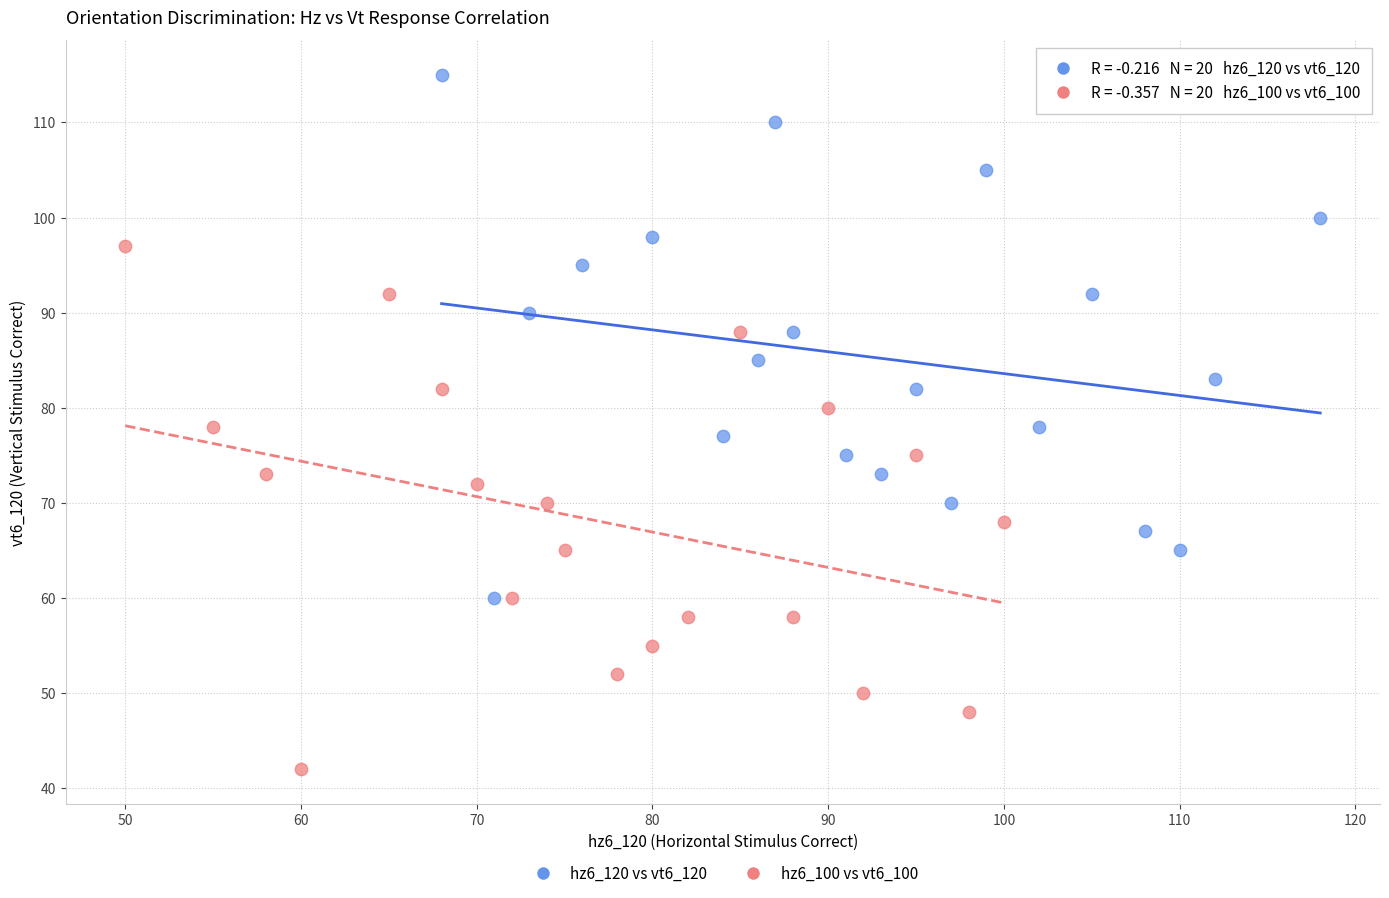

Which series contains the highest Y value?

hz6_120 vs vt6_120